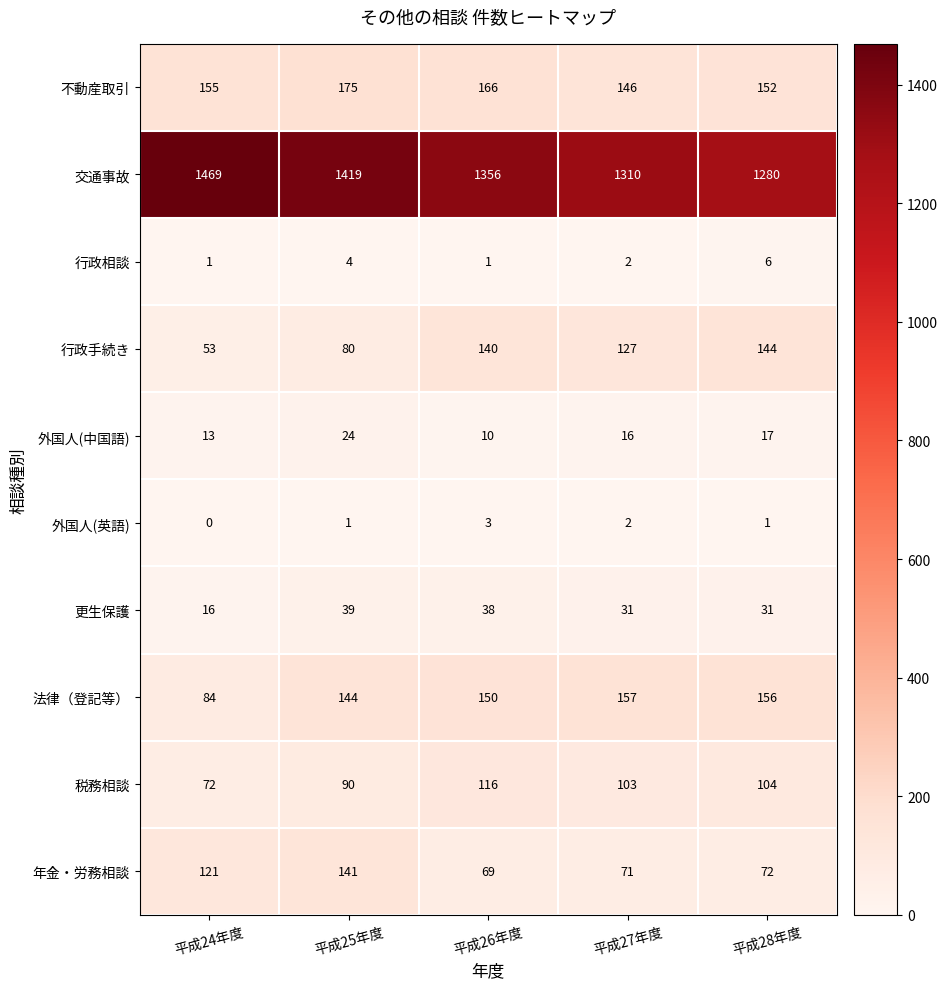

What is the difference between the maximum and minimum values in the 税務相談 series?

44